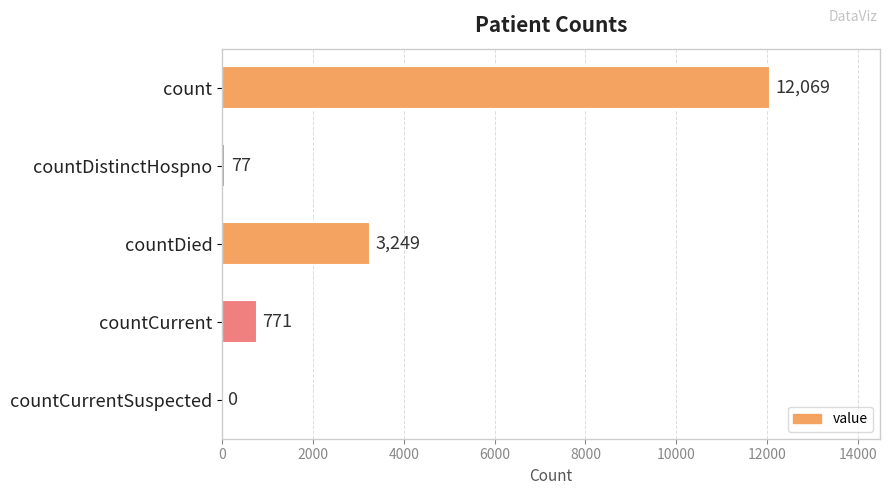

Are the bars grouped side by side (vs. stacked)?

No